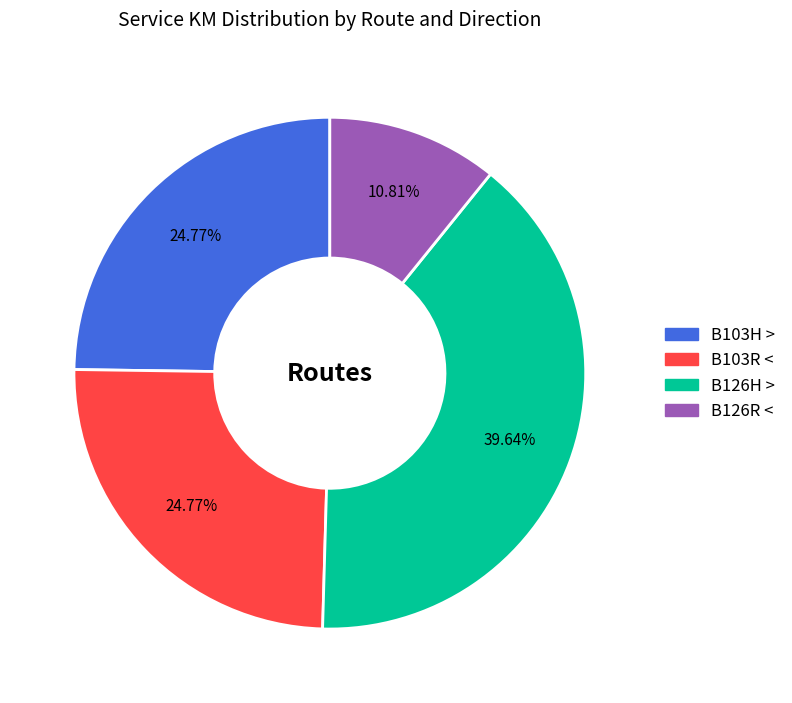

How many slices are in this pie chart?

4